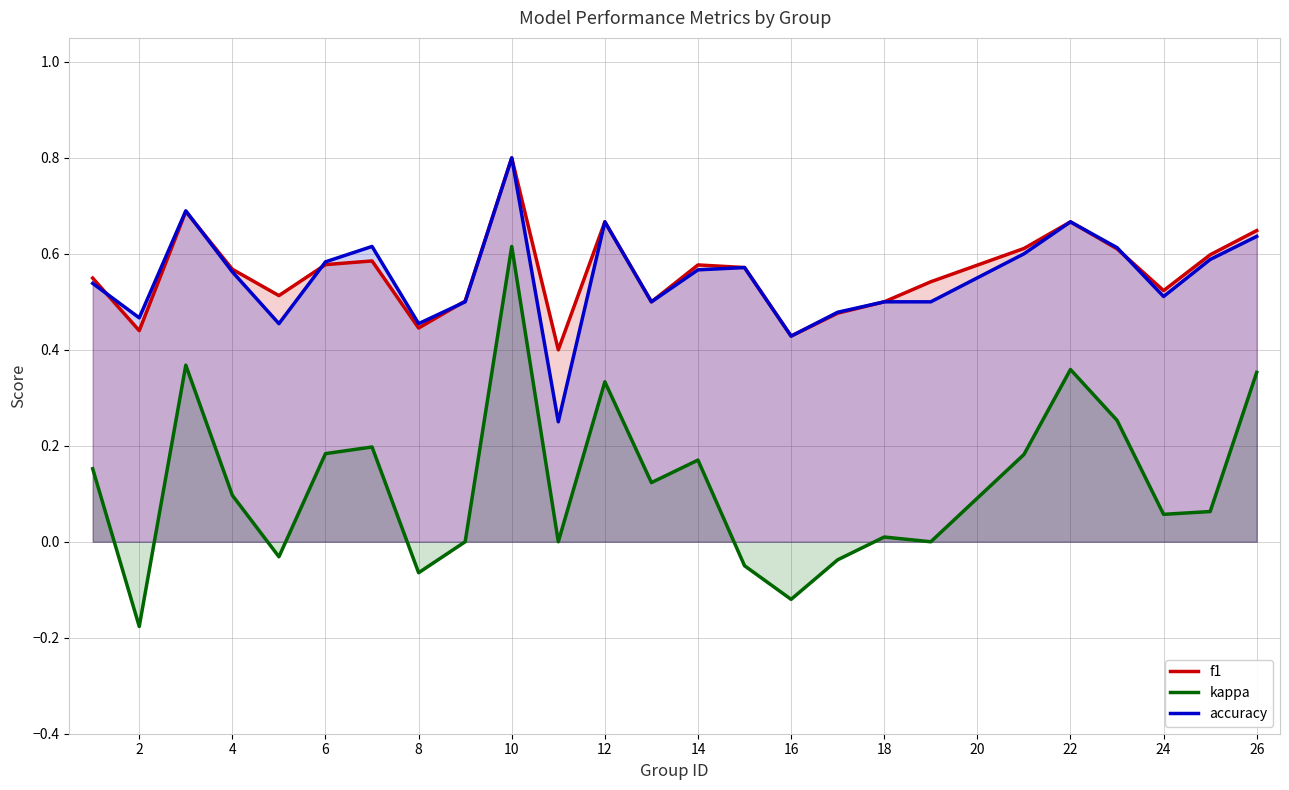

The kappa series shows 1.1 at 18. True or false?

False